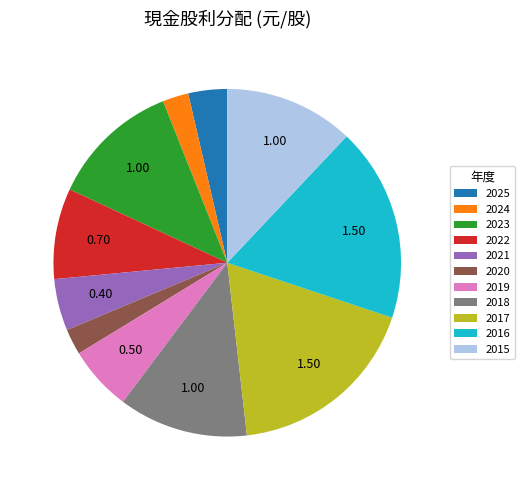

Does 2016 represent more than half of the total?

No